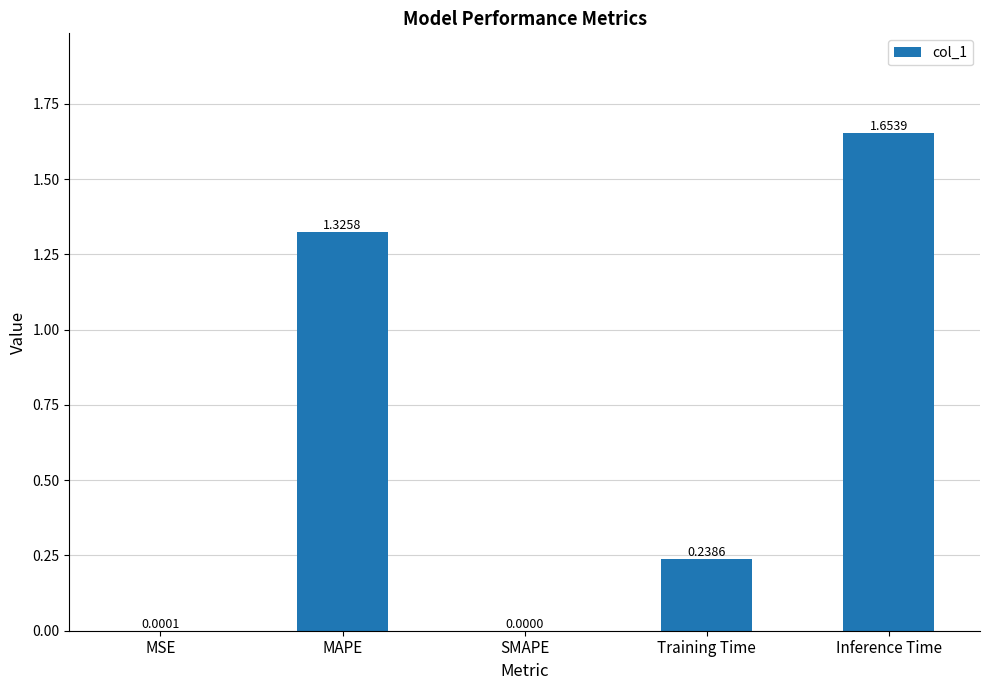

What is the sum of all values?

3.2